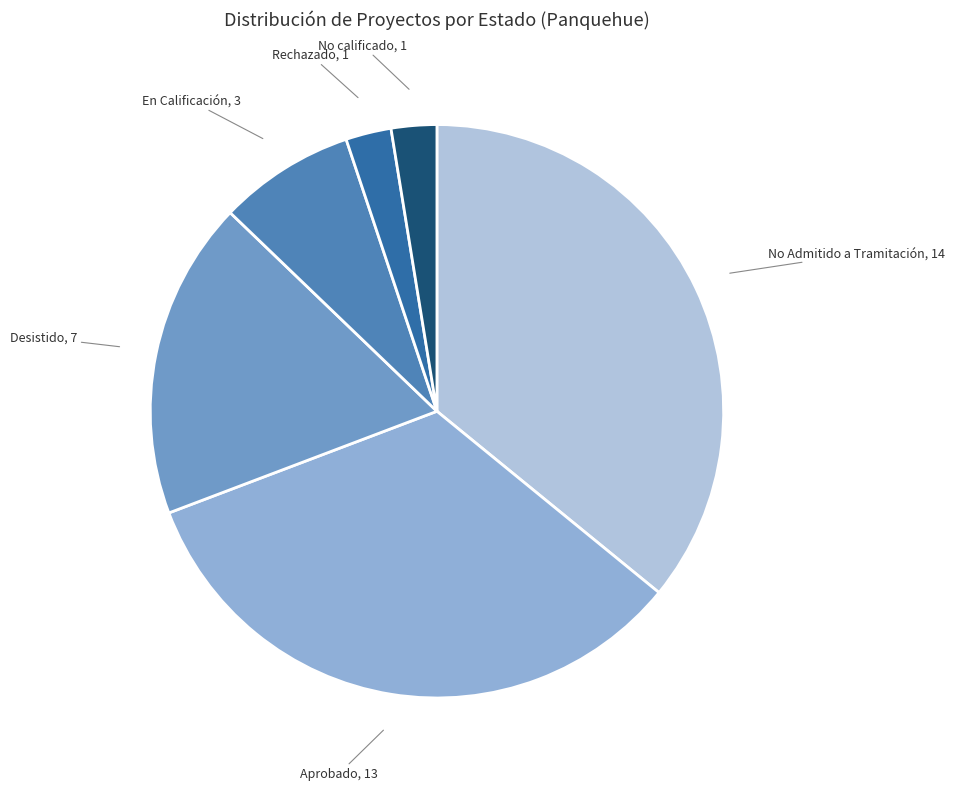

What is the ratio of the value at No Admitido a Tramitación to the value at No calificado?

14.0